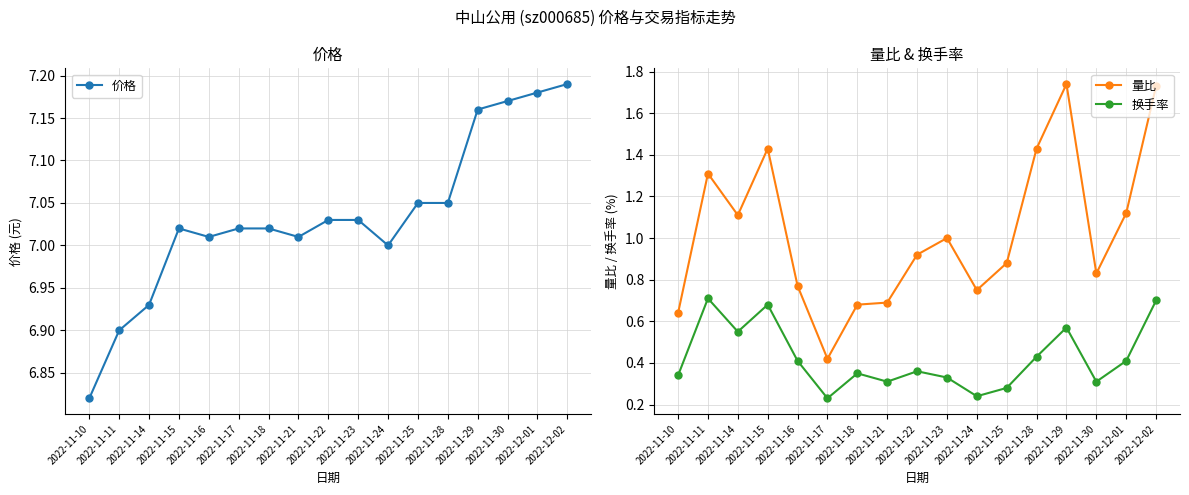

Which series has the largest total across all categories?

价格